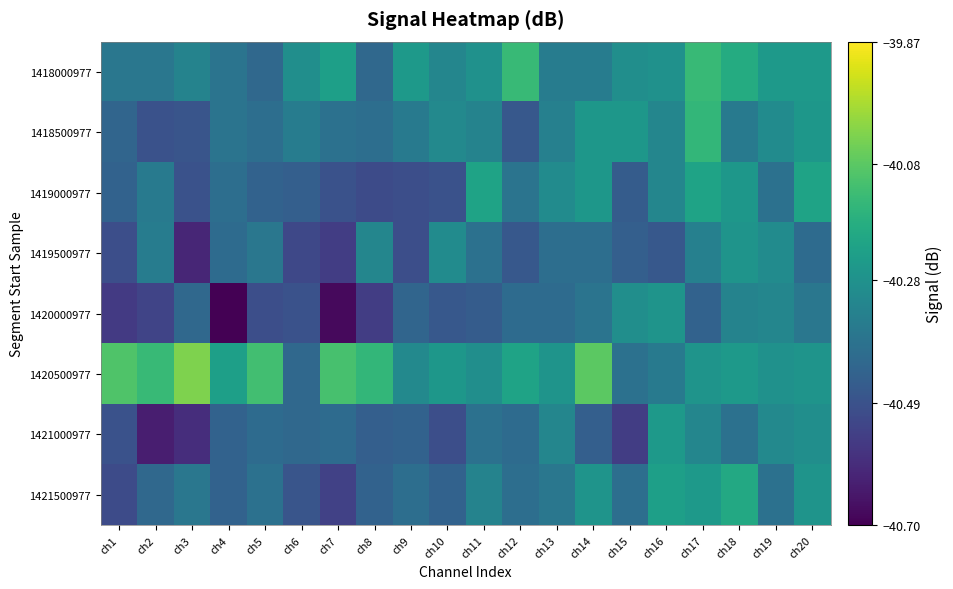

Which category has the highest value across all series?

ch3